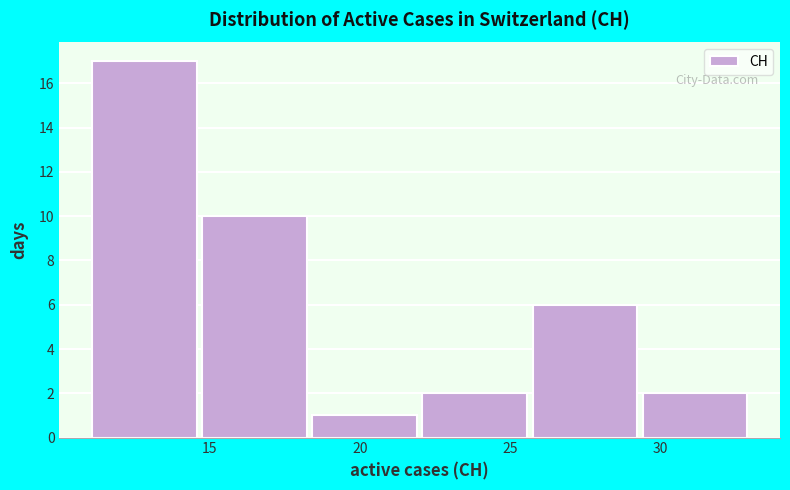

Which range on the x-axis has the tallest bar?

11.0 to 14.5